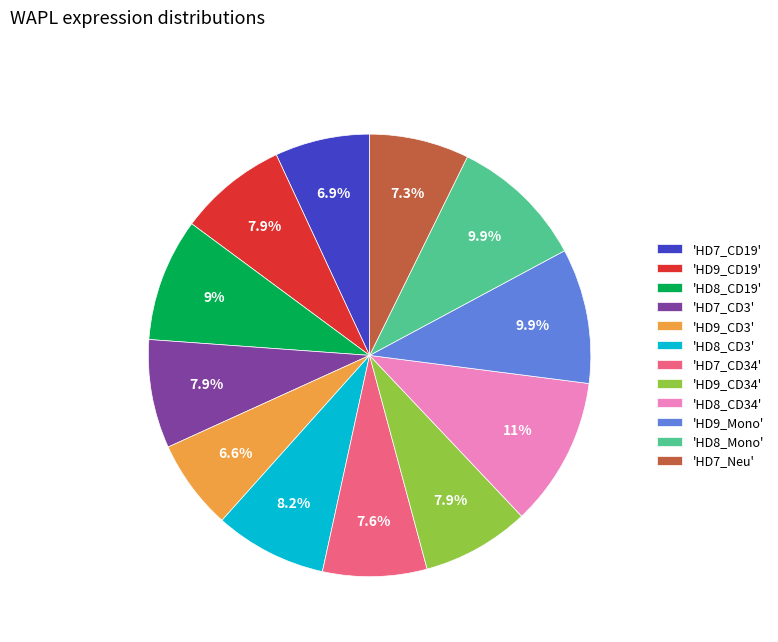

Is there a majority slice in this chart?

No